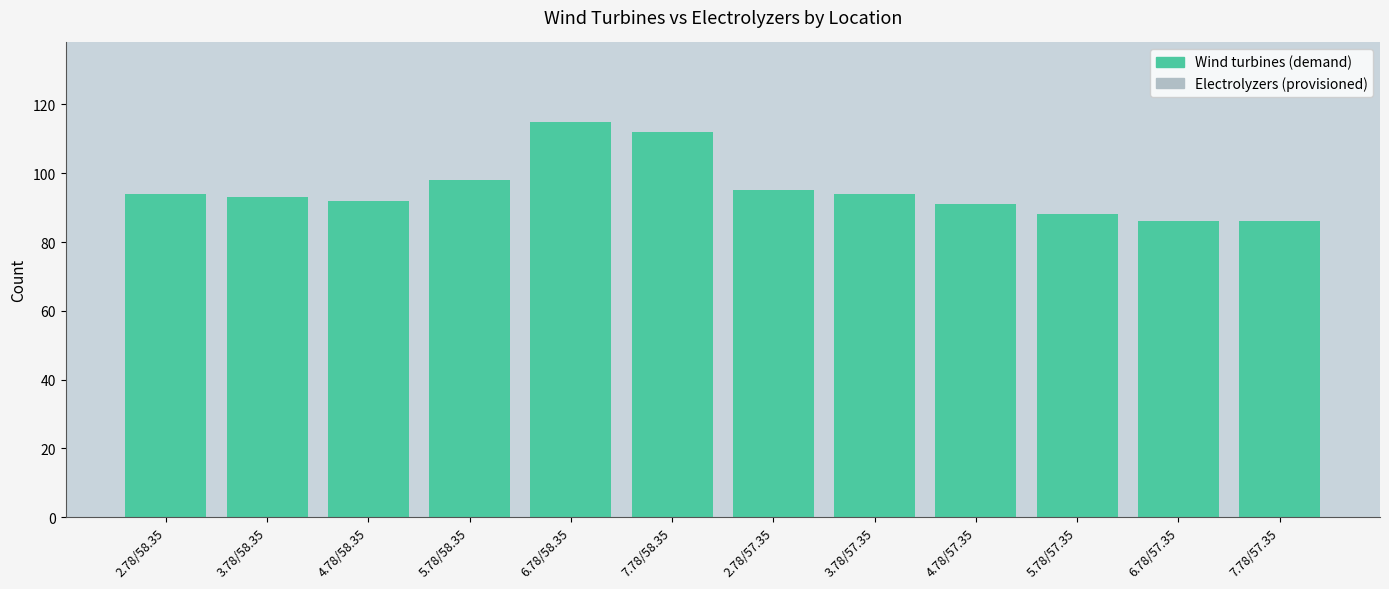

List the series in order of their overall mean, highest first.

Wind turbines (demand), Electrolyzers (provisioned)